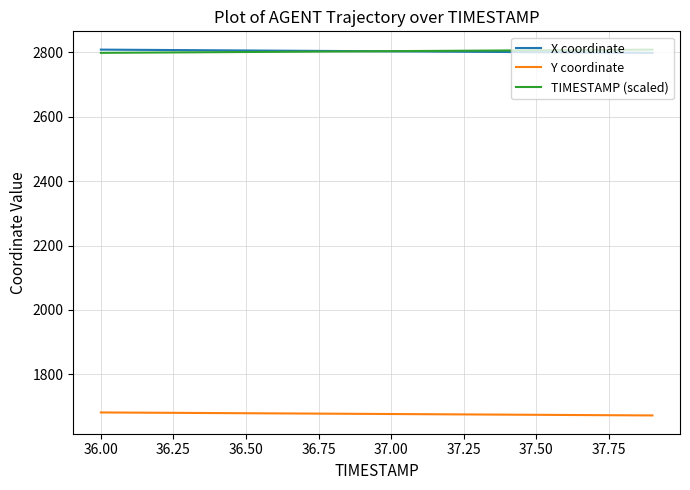

True or false: TIMESTAMP (scaled) and Y coordinate intersect in this chart.

False